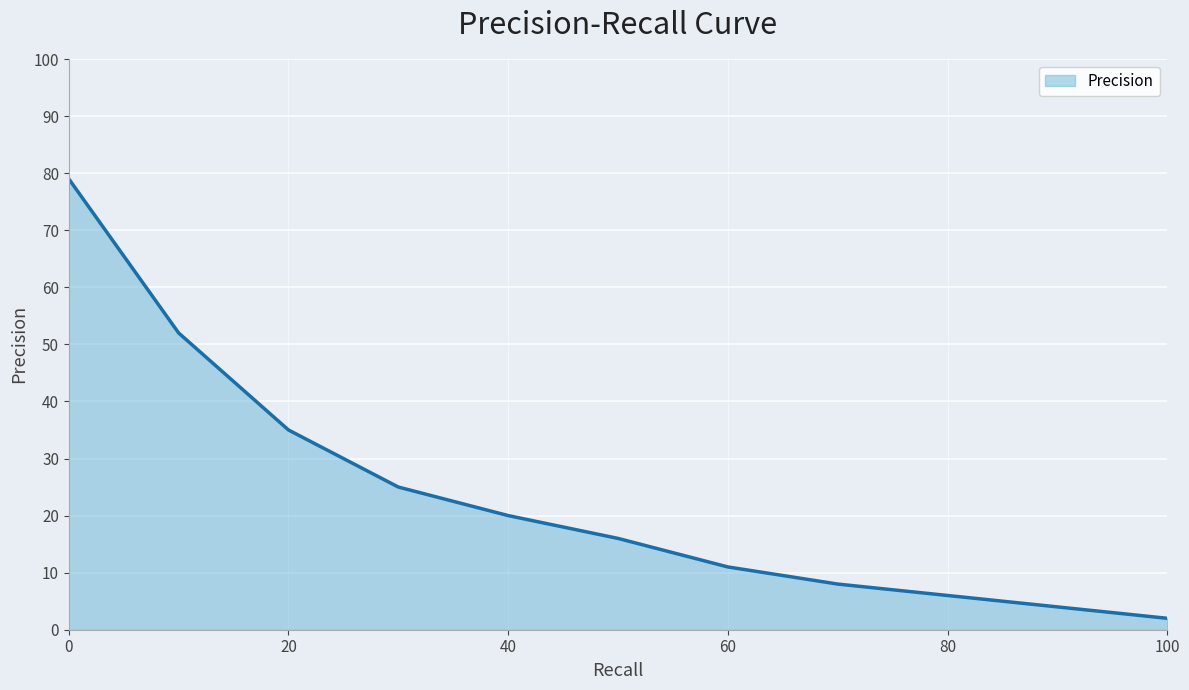

What is the smallest value displayed?

2